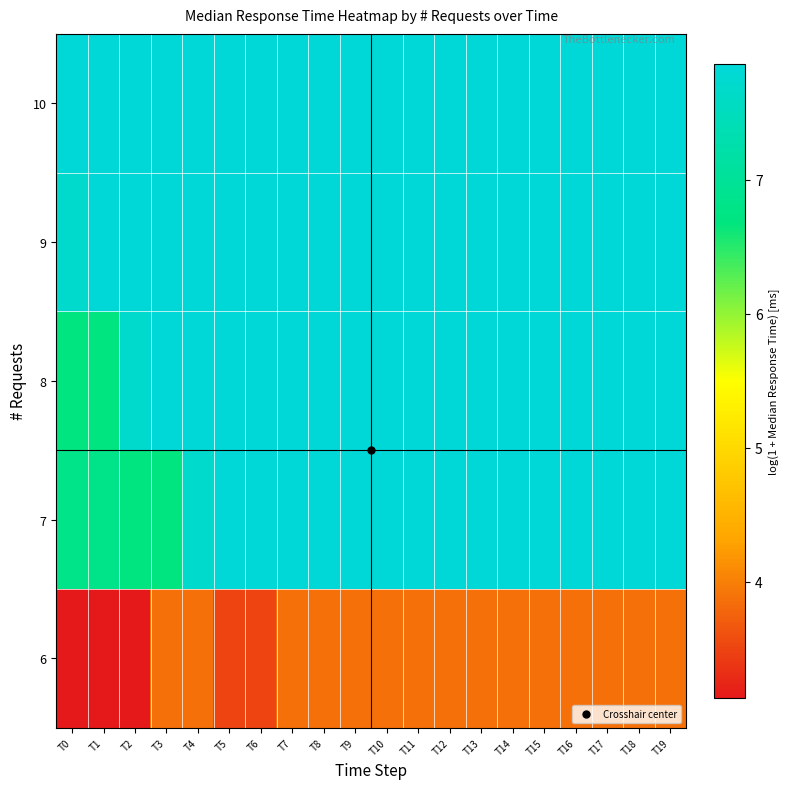

Reading right to left, what are all the values shown in this chart?

6: T19=3.9	T18=3.9	T17=3.9	T16=3.9	T15=3.9	T14=3.9	T13=3.9	T12=3.9	T11=3.9	T10=3.9	T9=3.9	T8=3.9	T7=3.9	T6=3.5	T5=3.5	T4=3.9	T3=3.9	T2=3.1	T1=3.1	T0=3.1
7: T19=7.9	T18=7.9	T17=7.9	T16=7.9	T15=7.9	T14=7.9	T13=7.9	T12=7.9	T11=7.9	T10=7.9	T9=7.9	T8=7.9	T7=7.9	T6=7.9	T5=7.9	T4=7.7	T3=6.7	T2=6.7	T1=6.8	T0=6.8
8: T19=7.9	T18=7.9	T17=7.9	T16=7.9	T15=7.9	T14=7.9	T13=7.9	T12=7.9	T11=7.9	T10=7.9	T9=7.9	T8=7.9	T7=7.9	T6=7.9	T5=7.9	T4=7.9	T3=7.9	T2=7.7	T1=6.7	T0=6.7
9: T19=7.9	T18=7.9	T17=7.9	T16=7.9	T15=7.9	T14=7.9	T13=7.9	T12=7.9	T11=7.9	T10=7.9	T9=7.9	T8=7.9	T7=7.9	T6=7.9	T5=7.9	T4=7.9	T3=7.9	T2=7.9	T1=7.9	T0=7.7
10: T19=7.9	T18=7.9	T17=7.9	T16=7.9	T15=7.9	T14=7.9	T13=7.9	T12=7.9	T11=7.9	T10=7.9	T9=7.9	T8=7.9	T7=7.9	T6=7.9	T5=7.9	T4=7.9	T3=7.9	T2=7.9	T1=7.9	T0=7.9